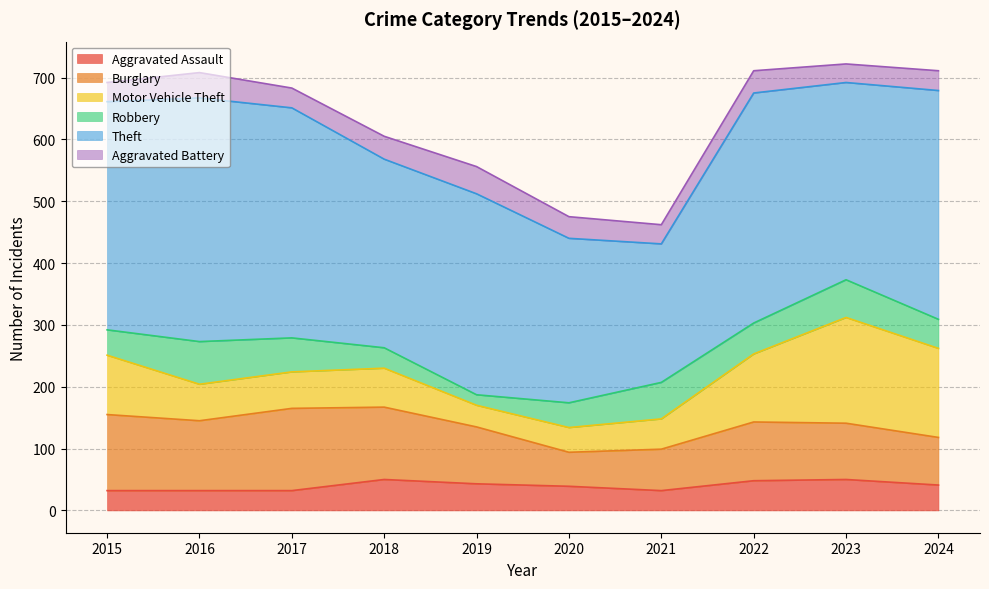

What are all the series names shown in the legend?

Aggravated Assault, Burglary, Motor Vehicle Theft, Robbery, Theft, Aggravated Battery